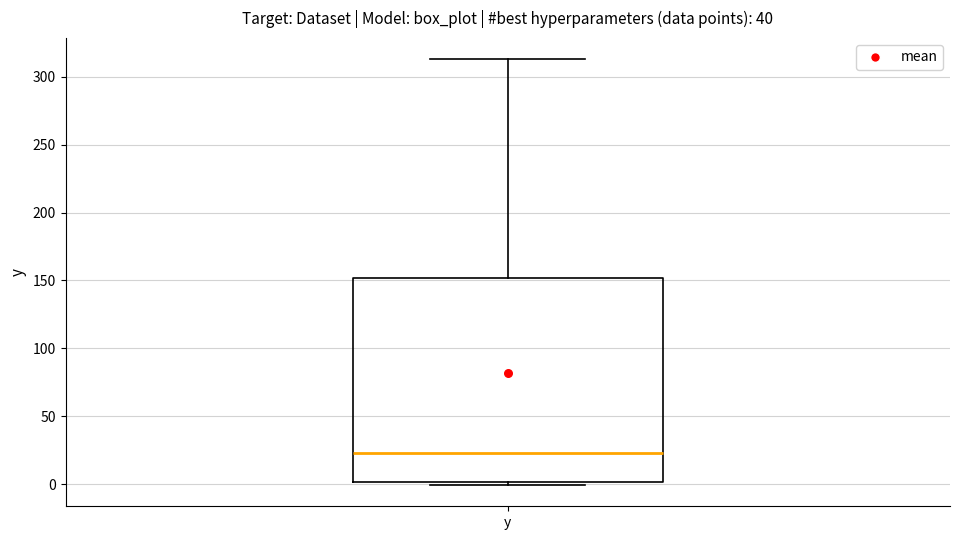

Transcribe this box plot: give where the median line is, the range the box spans, and where the two whiskers end, as read against the y-axis. The values are not printed on the chart, so give them approximately, as read against the axis.

median 25, box 0 to 150, whiskers 0 (just below the box's lower edge) to 315